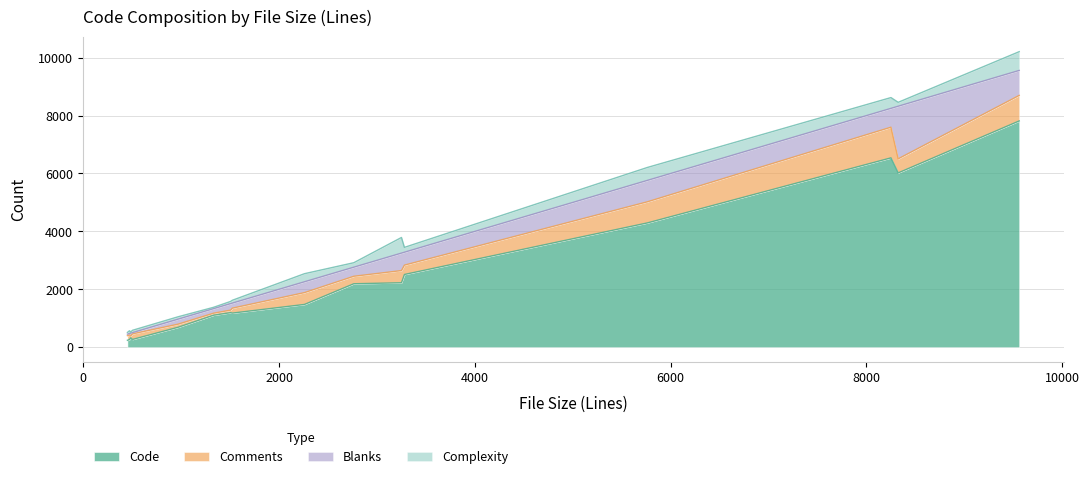

What is the lowest value of the Code series?

239